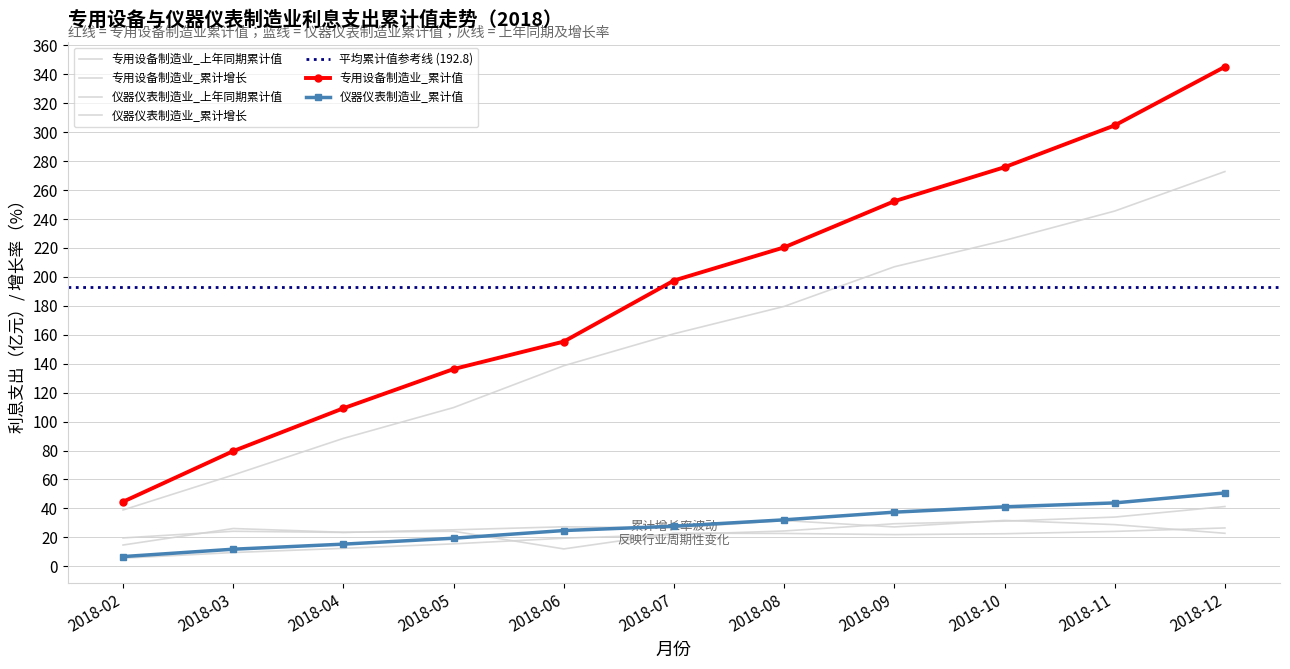

True or false: 仪器仪表制造业_上年同期累计值 and 仪器仪表制造业_累计值 intersect in this chart.

False